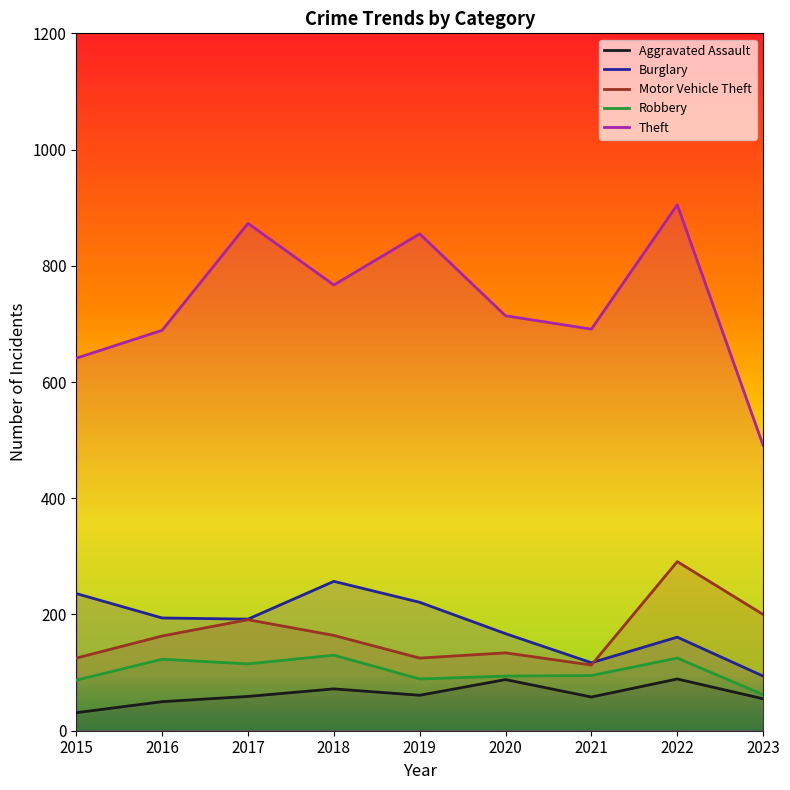

At how many categories does at least one series exceed 63?

9